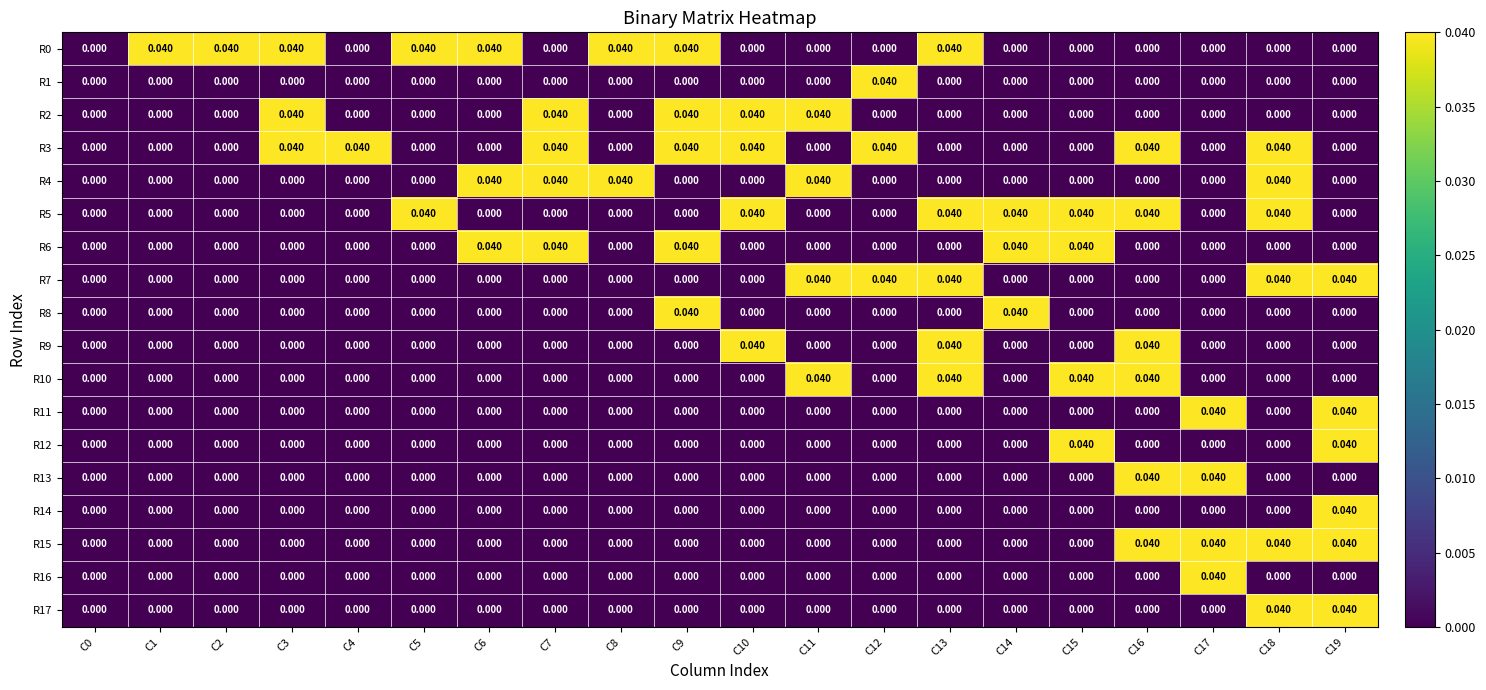

Is the value of R9 at C10 greater than the value of R3 at C0?

Yes